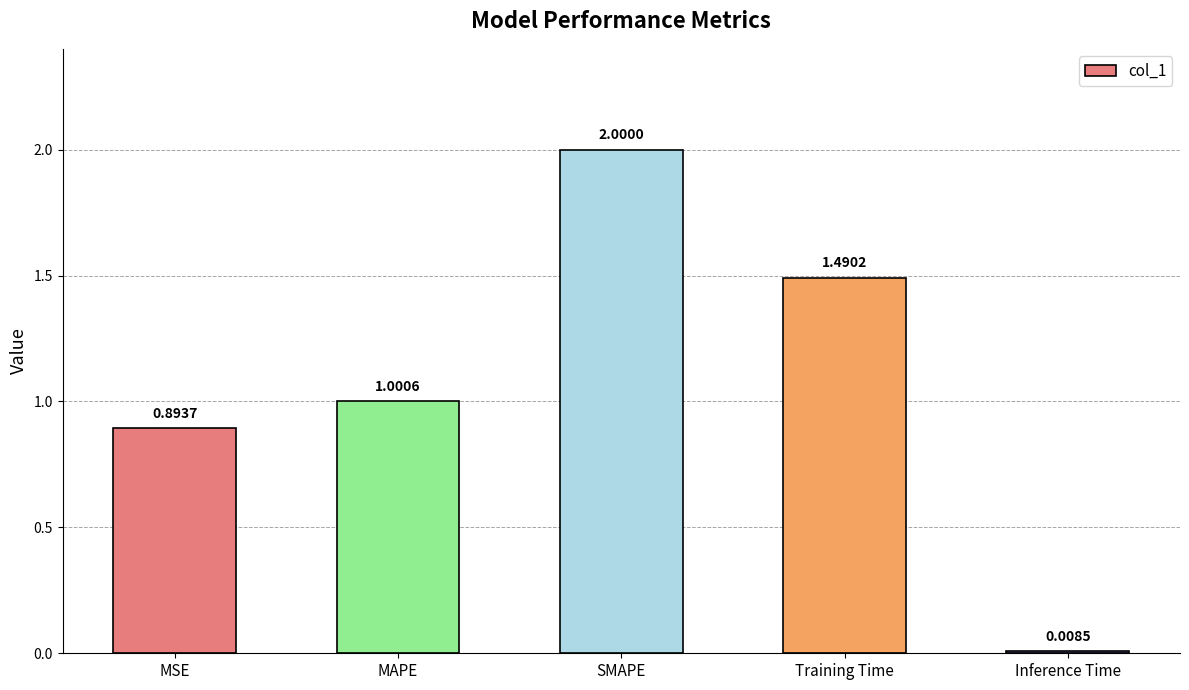

What is the sum of the values at Training Time and MAPE?

2.5